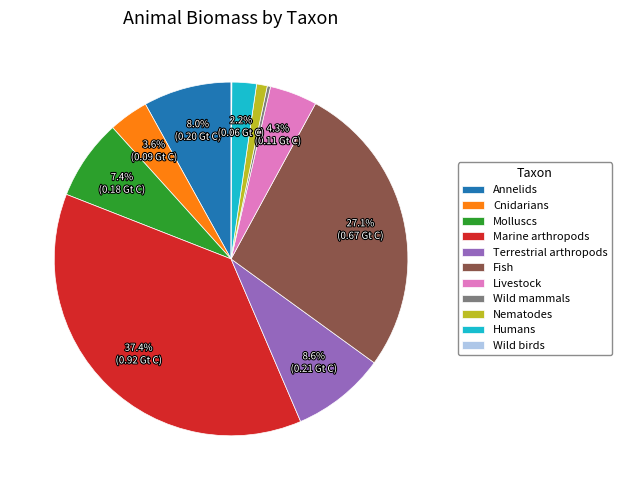

To the nearest percent, what is the difference between the largest and smallest slice percentages?

37%